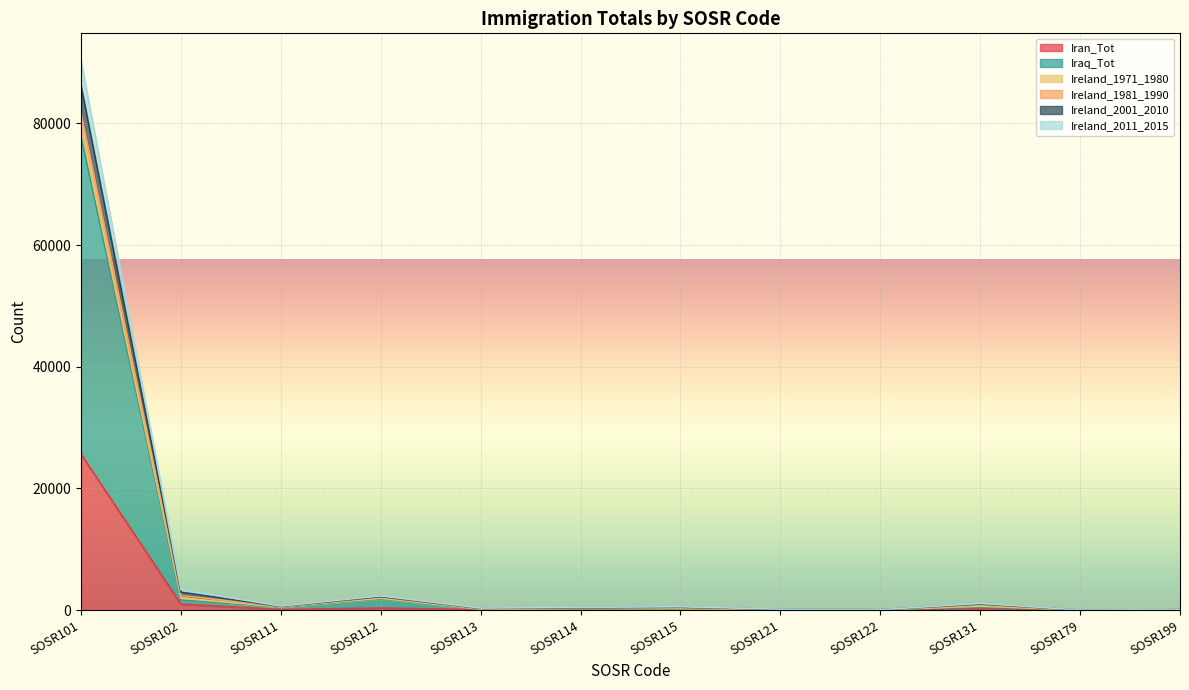

At which category is the sum across all series the highest?

SOSR101